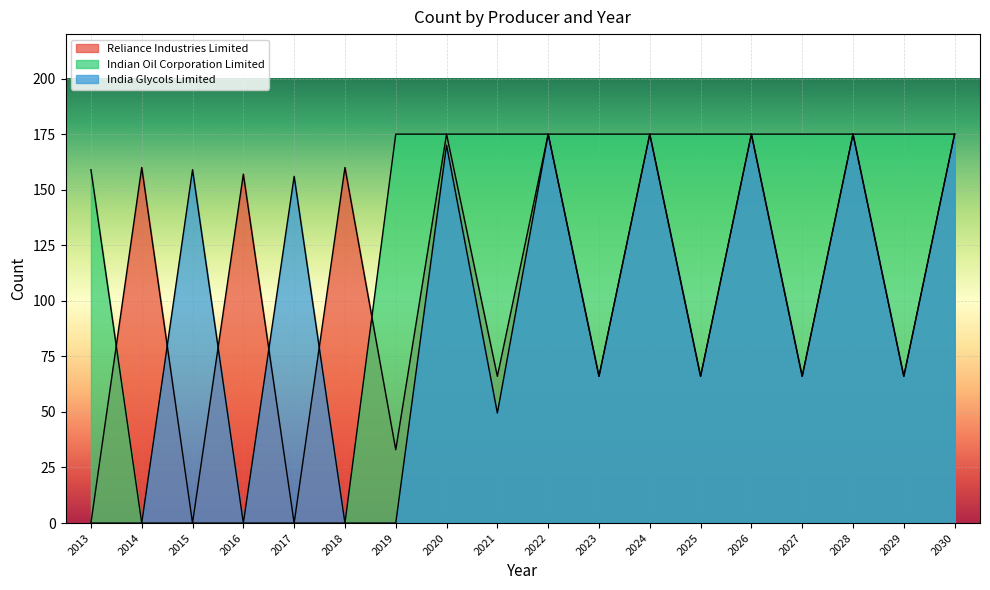

Which series has the widest spread of values?

Reliance Industries Limited